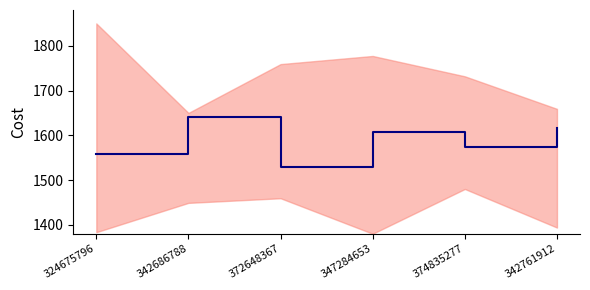

How many points are lower than both their immediate neighbors (excluding endpoints)?

2